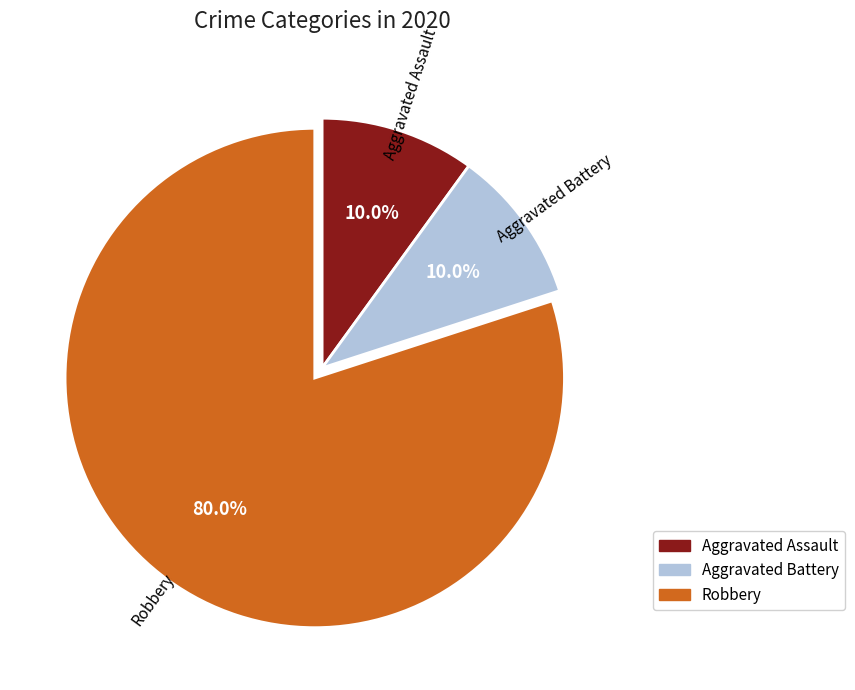

Which has a higher value, Robbery or Aggravated Assault?

Robbery